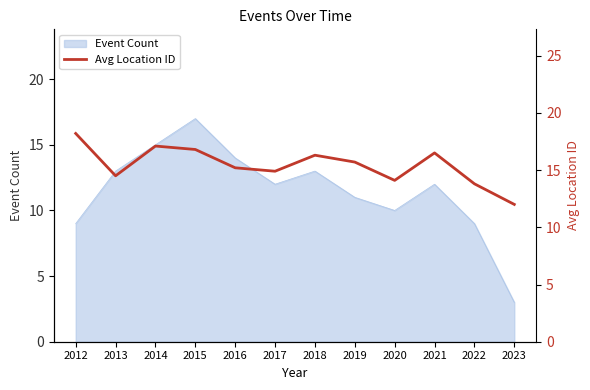

Is it true that Event Count equals 17 at 2015?

True